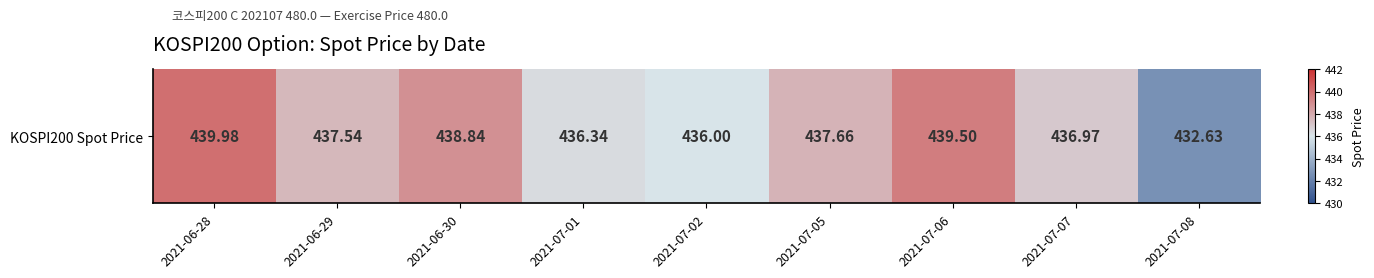

Reading left to right, list all the values displayed in this chart.

440.0	437.5	438.8	436.3	436.0	437.7	439.5	437.0	432.6